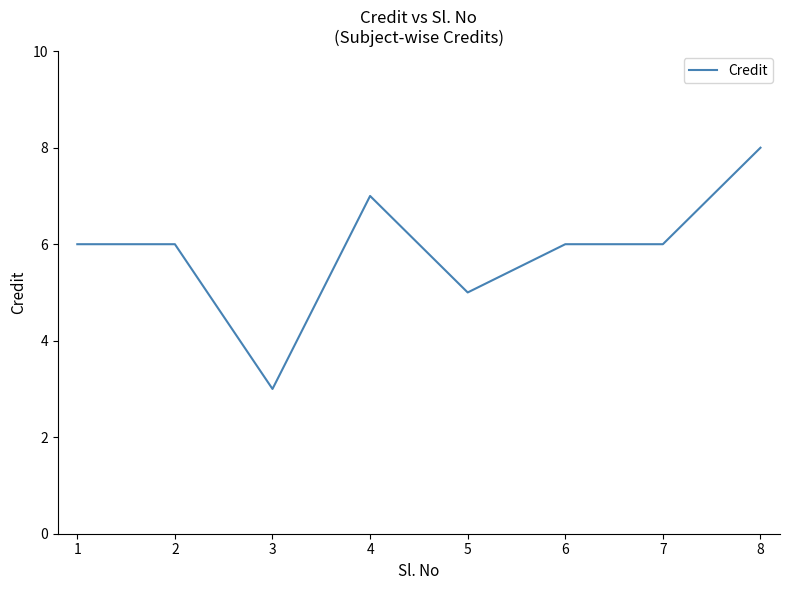

Reading right to left, what are all the values shown in this chart?

8=8	7=6	6=6	5=5	4=7	3=3	2=6	1=6